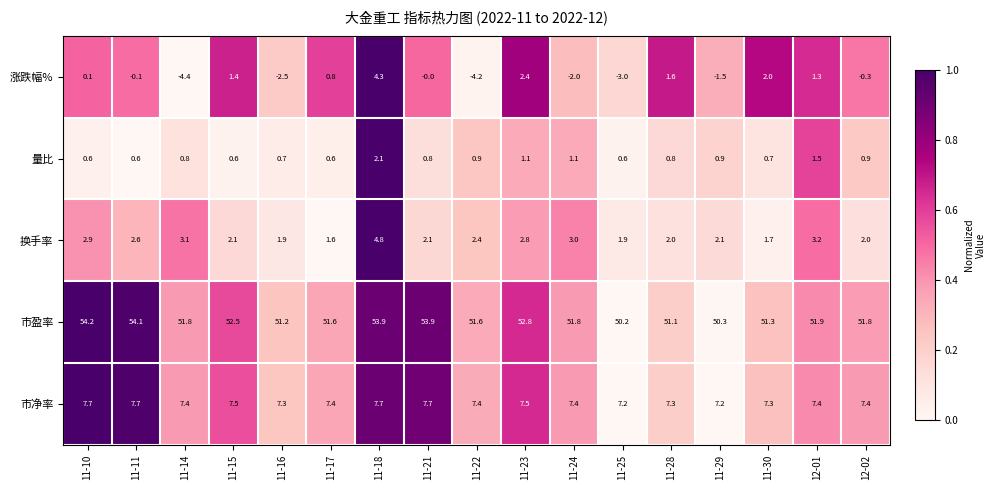

True or false: 量比 has a value of 0.6 at 11-22.

False